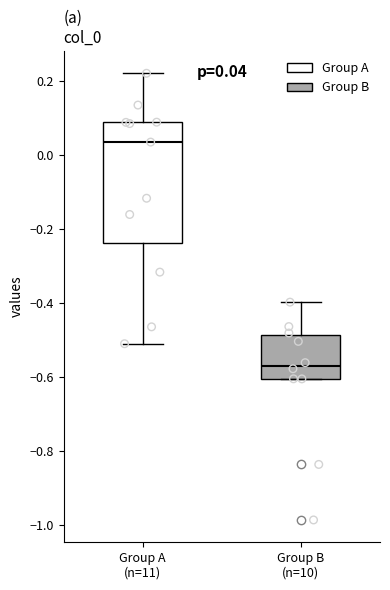

Which box is the tallest, from its lower edge to its upper edge?

Group A (n=11)